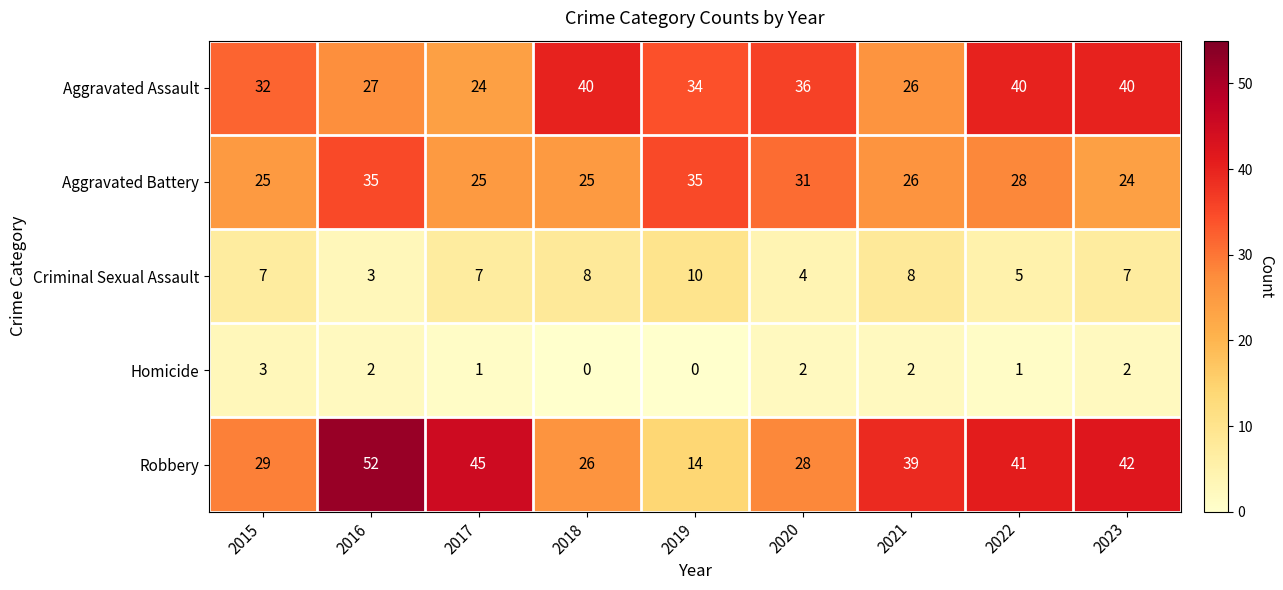

At how many categories does at least one series exceed 13?

9